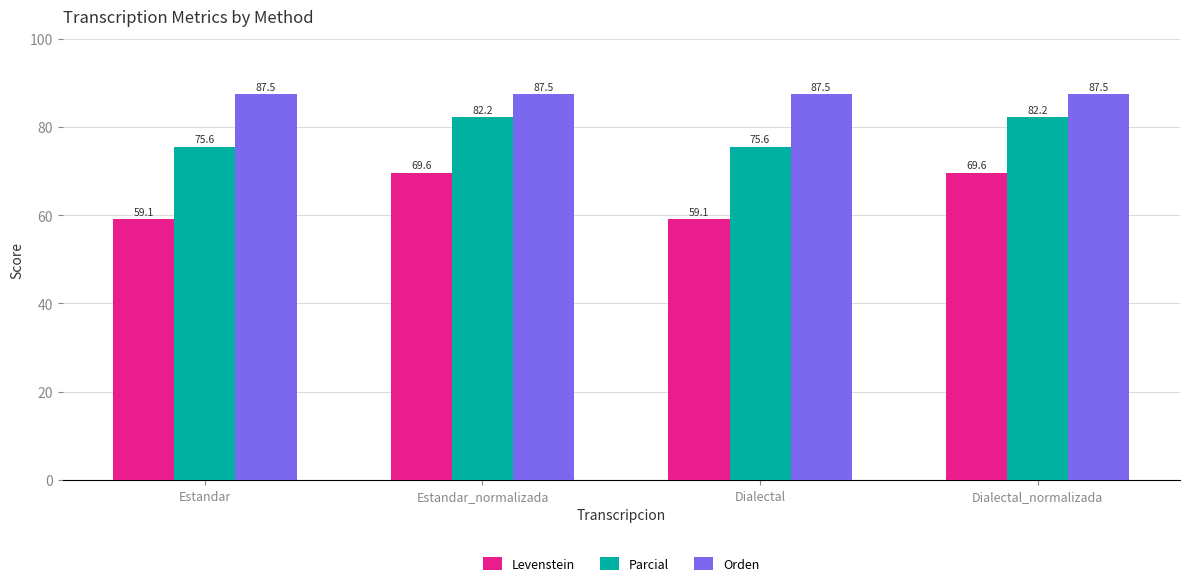

True or false: Parcial has a value of 82.2 at Estandar_normalizada.

True